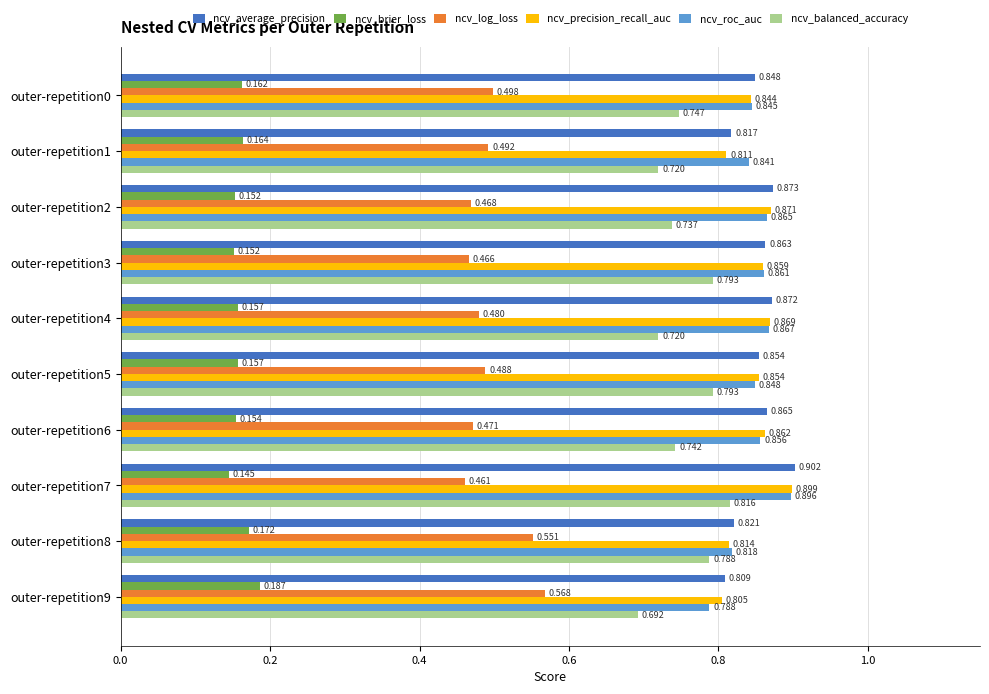

Which series has the largest total across all categories?

ncv_average_precision